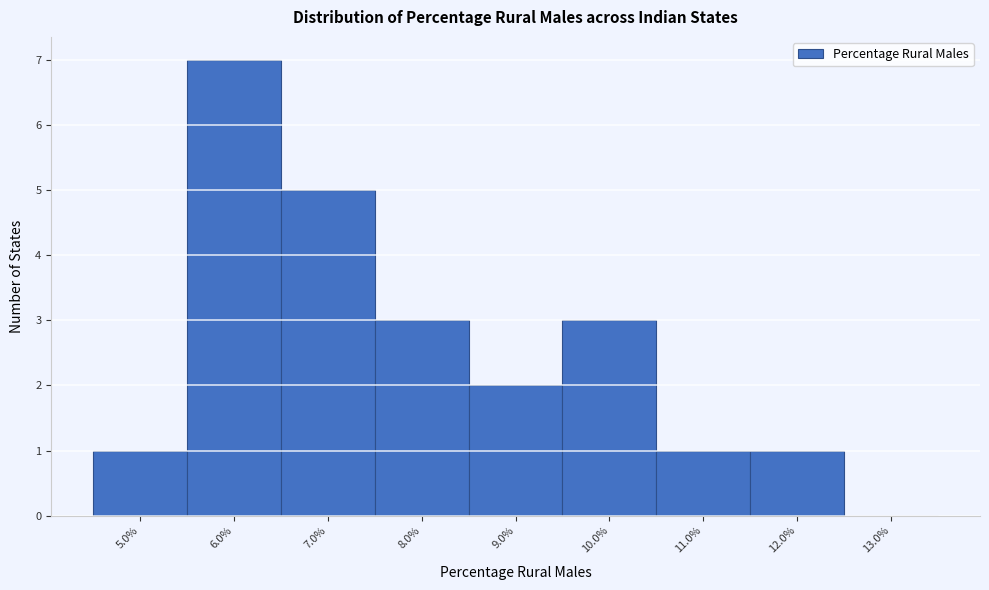

Reading right to left, list all the values displayed in this chart.

13.0%=0	12.0%=1	11.0%=1	10.0%=3	9.0%=2	8.0%=3	7.0%=5	6.0%=7	5.0%=1